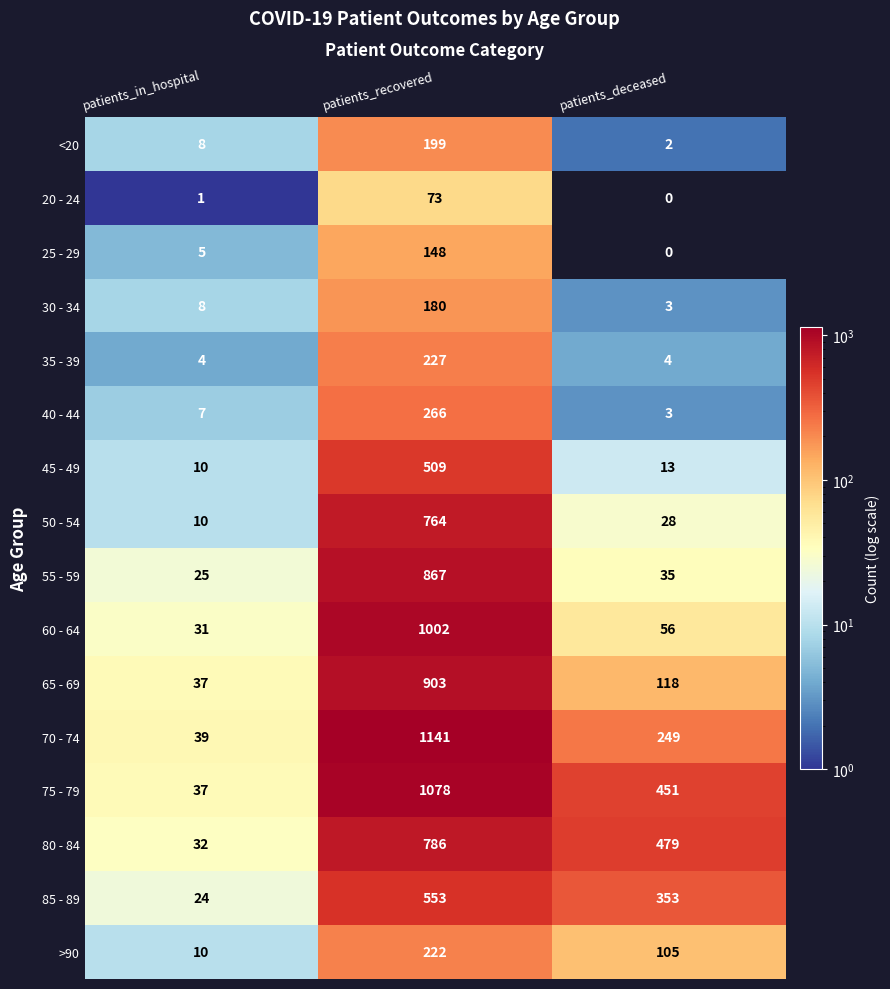

What is the difference between the maximum and minimum values in the 20 - 24 series?

73